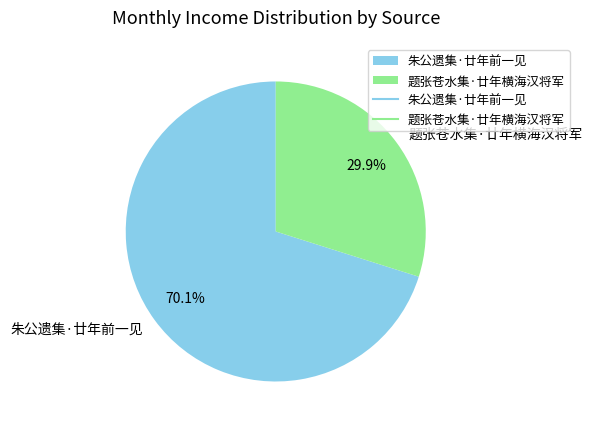

Is it true that 朱公遗集·廿年前一见 is 70% of the pie?

True